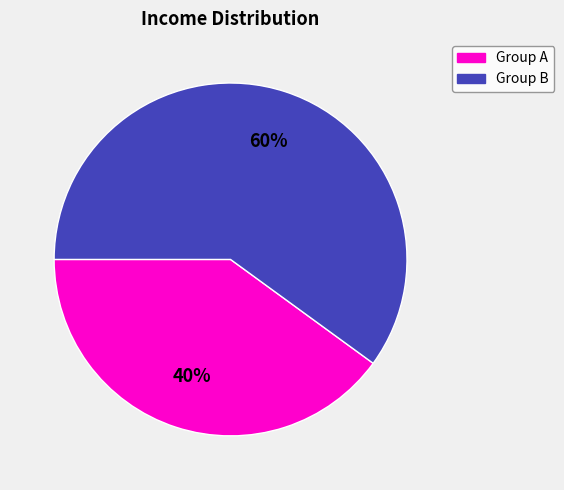

To the nearest percent, what is the difference between the largest and smallest slice percentages?

20%